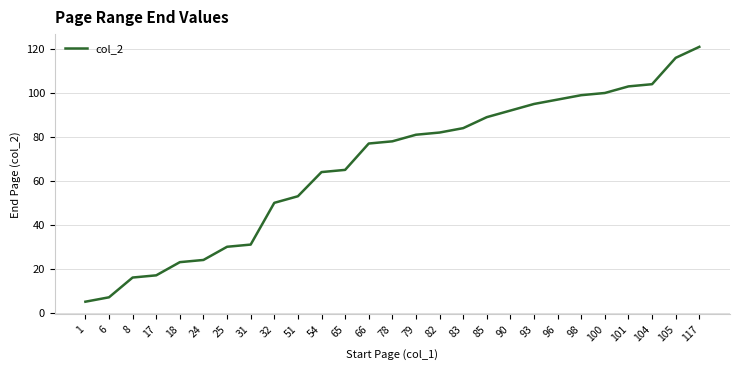

True or false: the data shows 78 at 78.

True